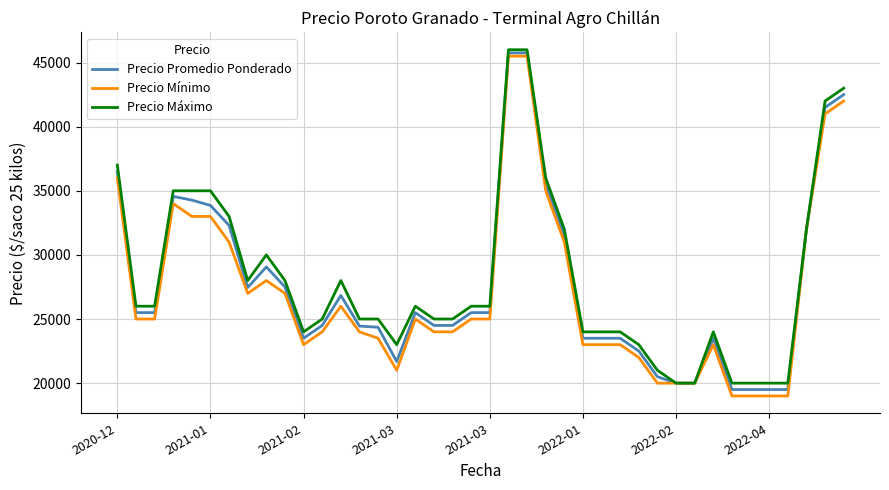

What is the minimum value for Precio Máximo?

20000